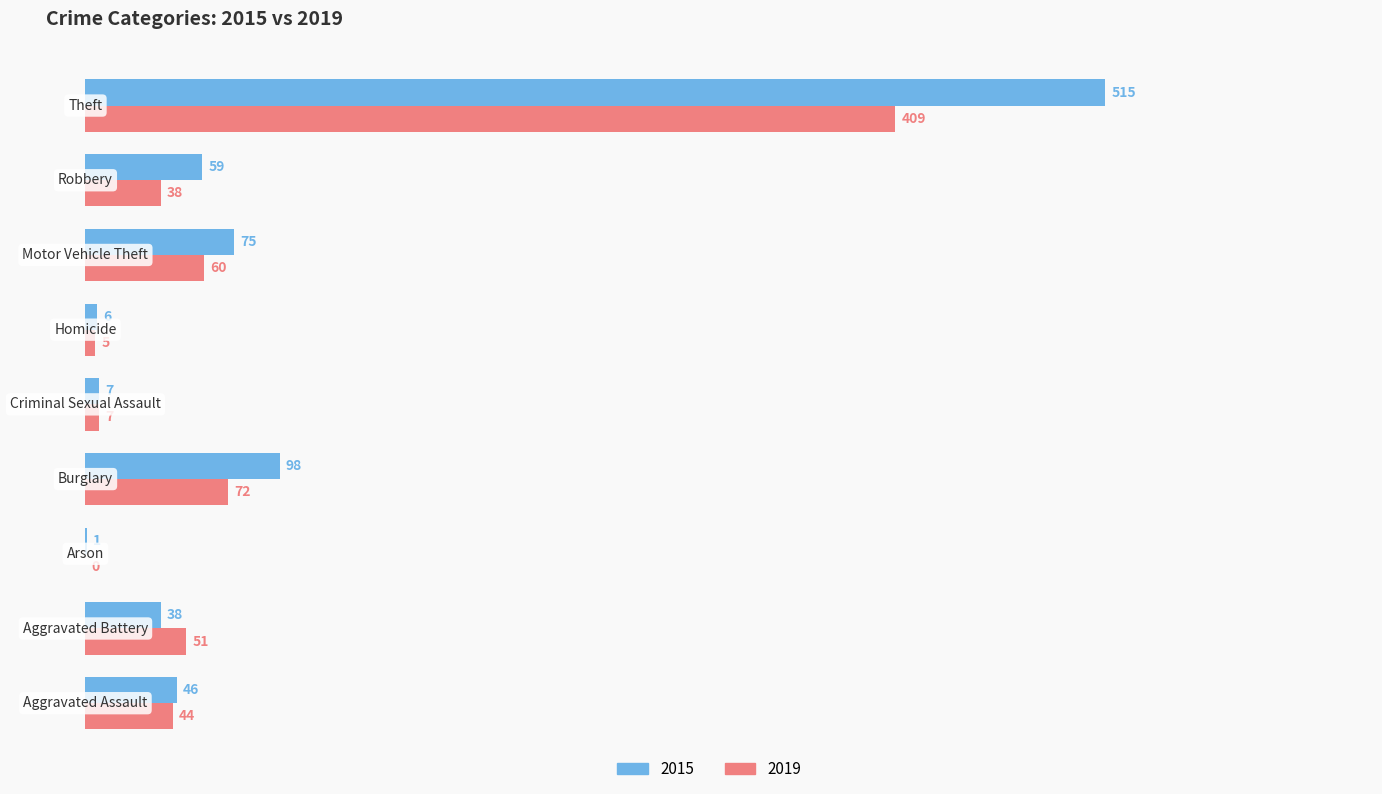

What is the greatest value displayed?

515